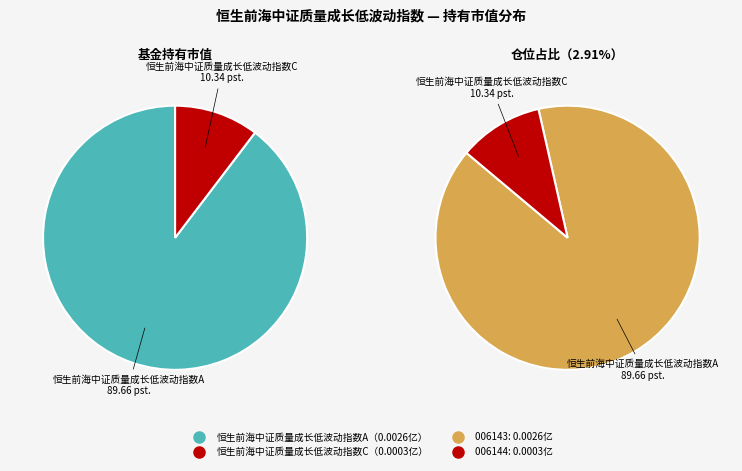

How many segments does this pie chart have?

2